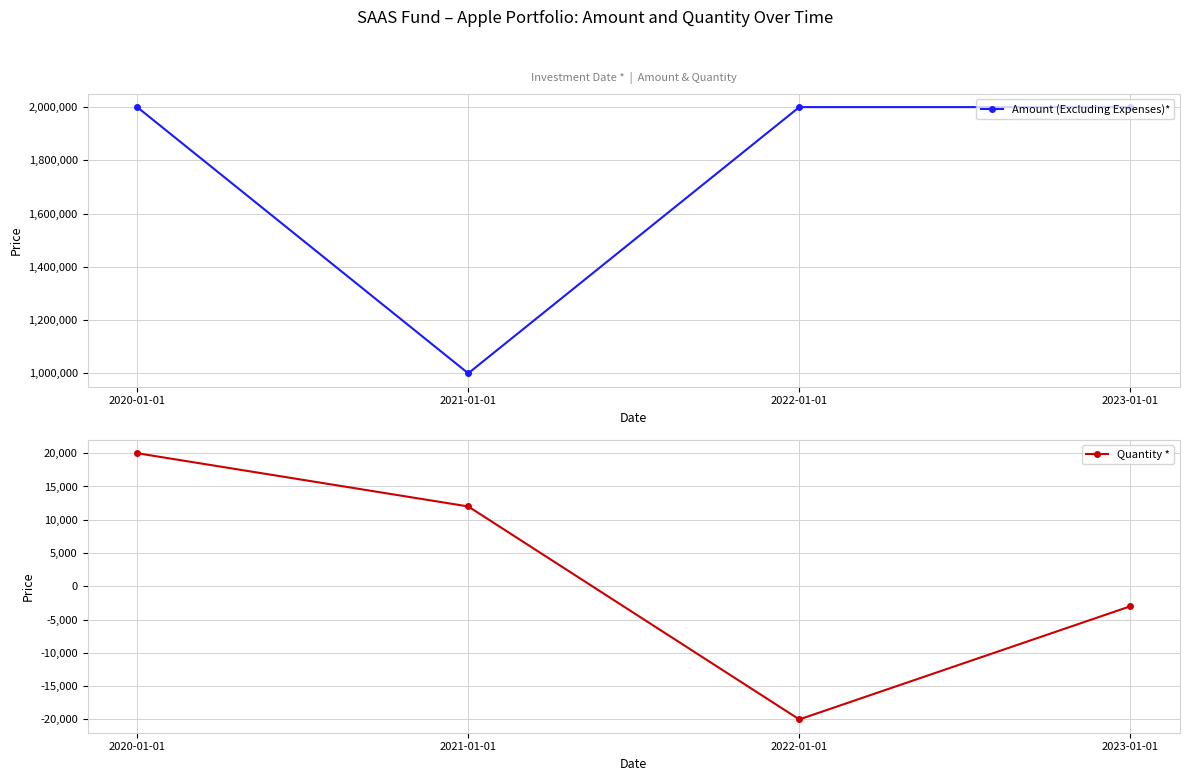

What is the label of the 4th point from the right?

2020-01-01